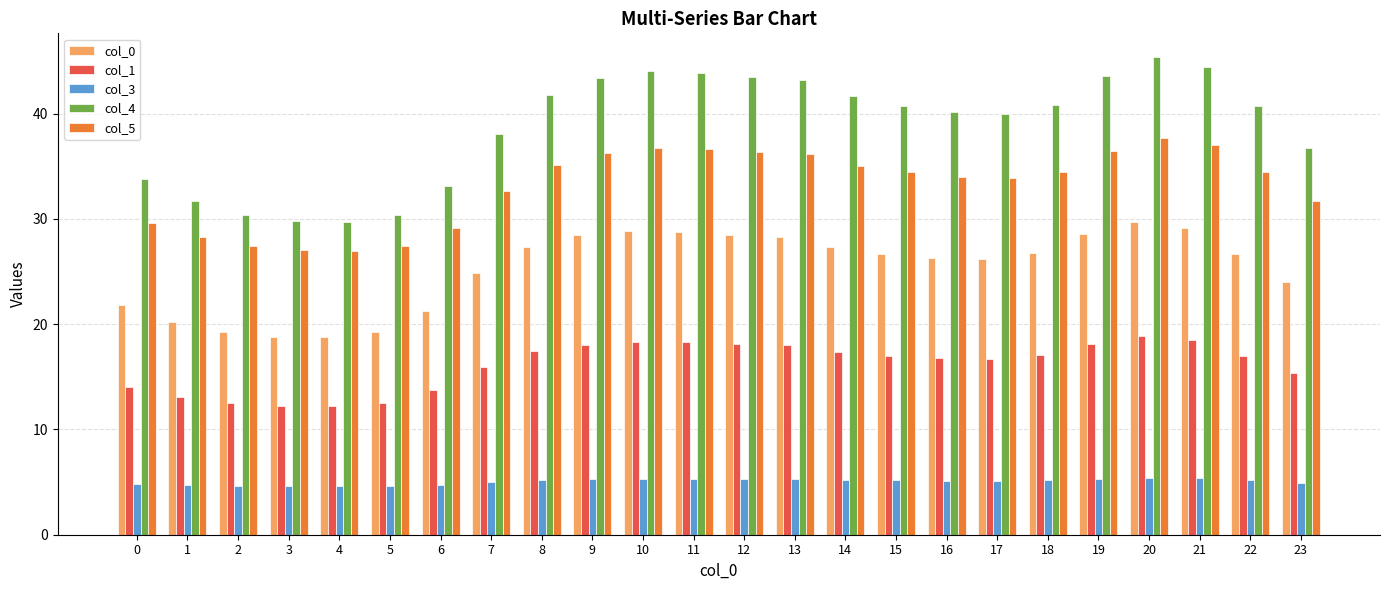

What is the smallest value displayed?

4.6